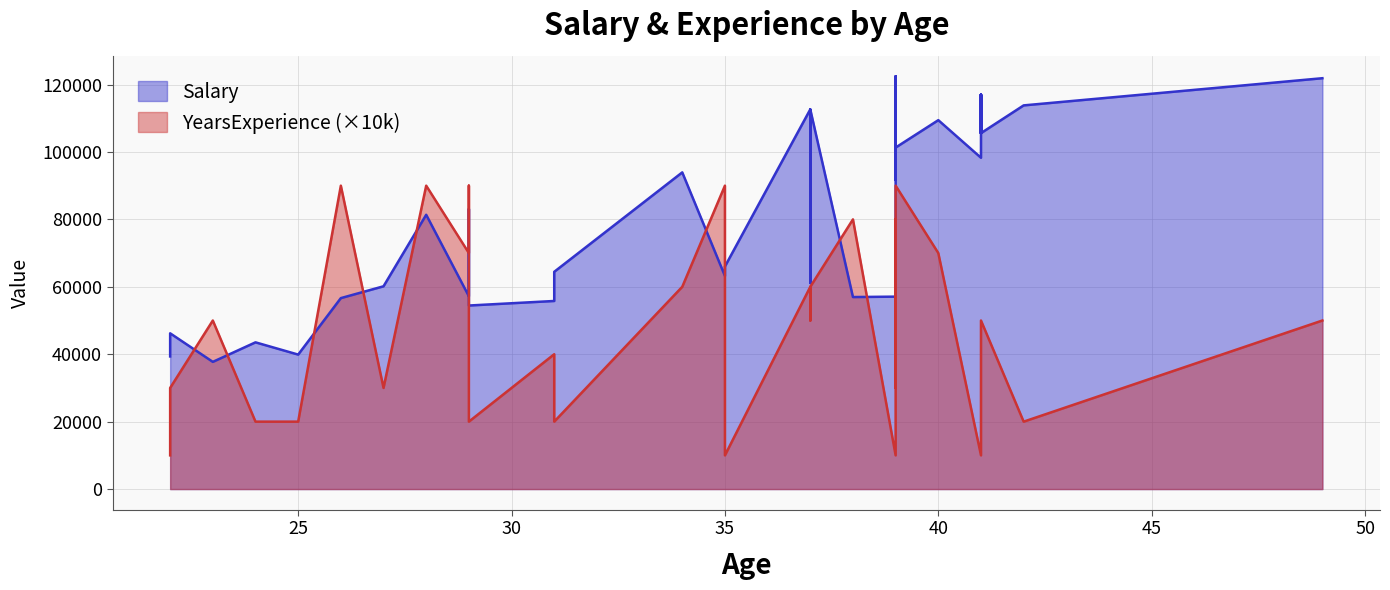

At which label does Salary reach its peak?

39